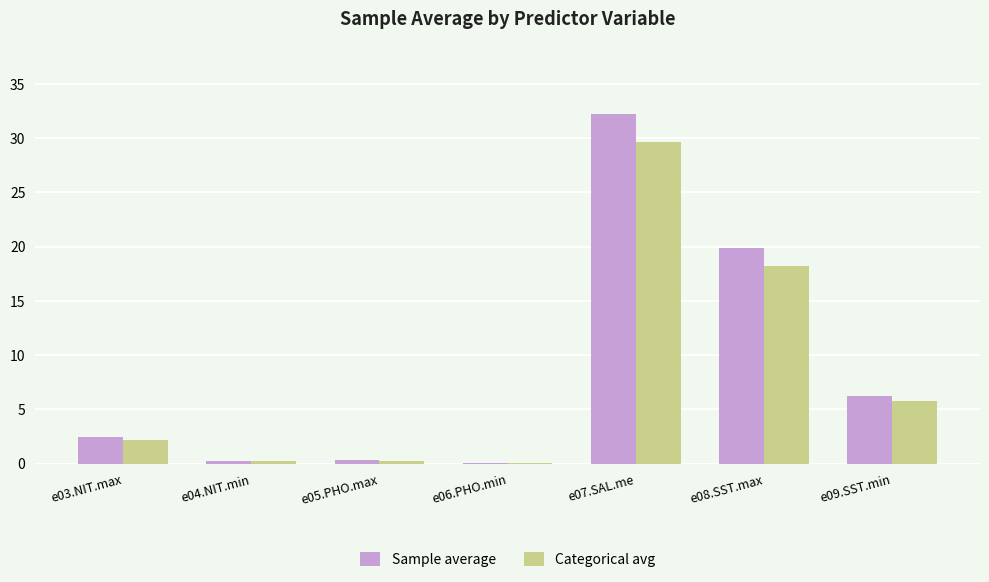

What are all the series names shown in the legend?

Sample average, Categorical avg